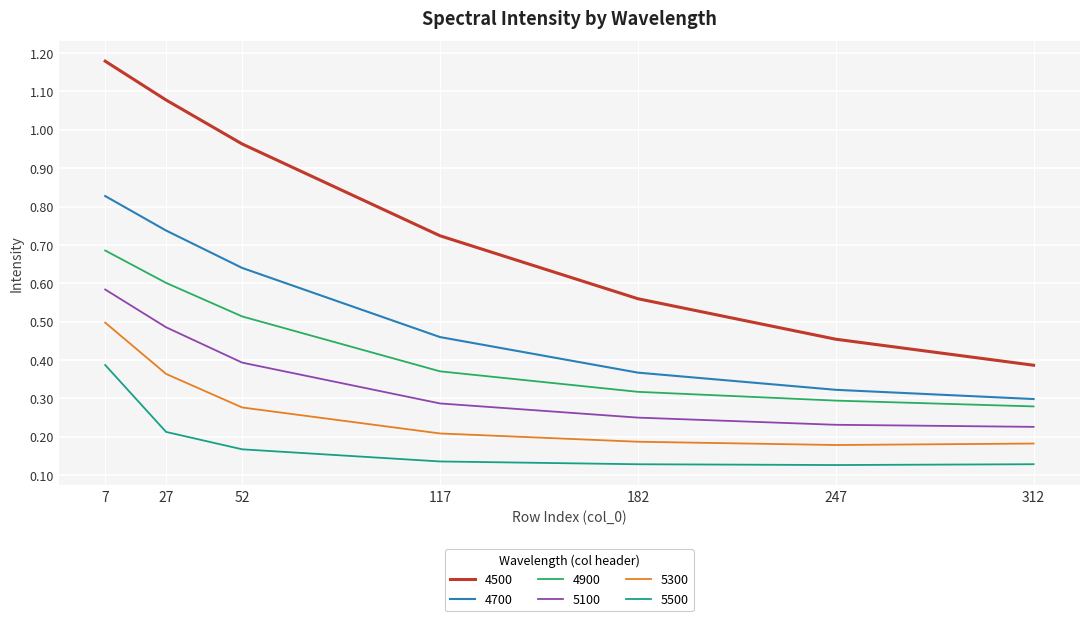

Does the chart have visible grid lines?

Yes